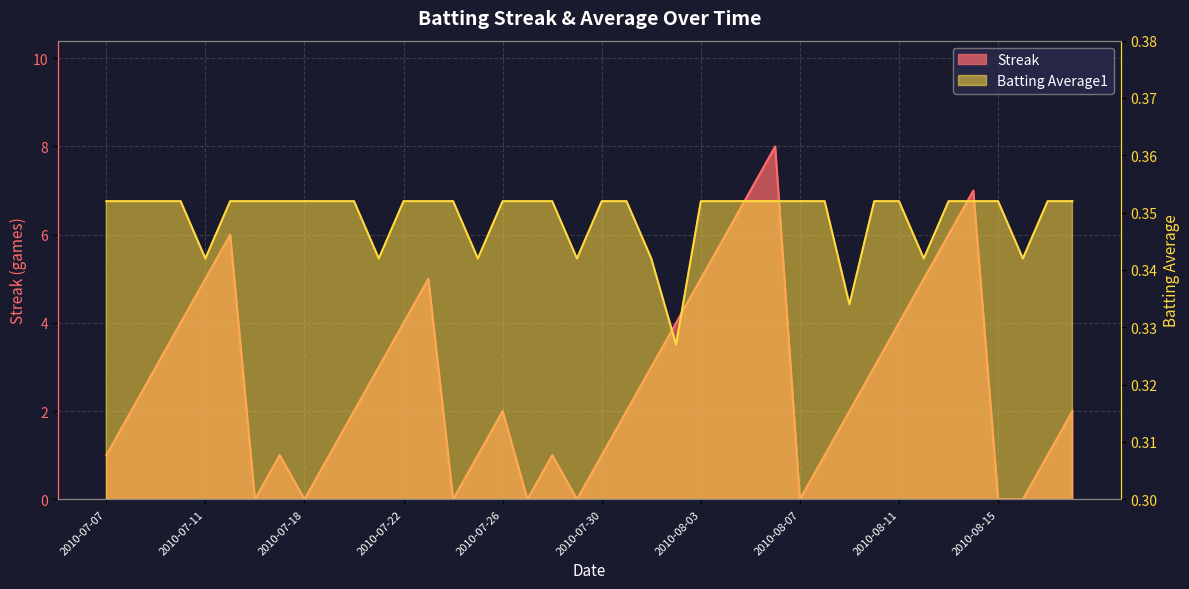

What are all the series names shown in the legend?

Streak, Batting Average1